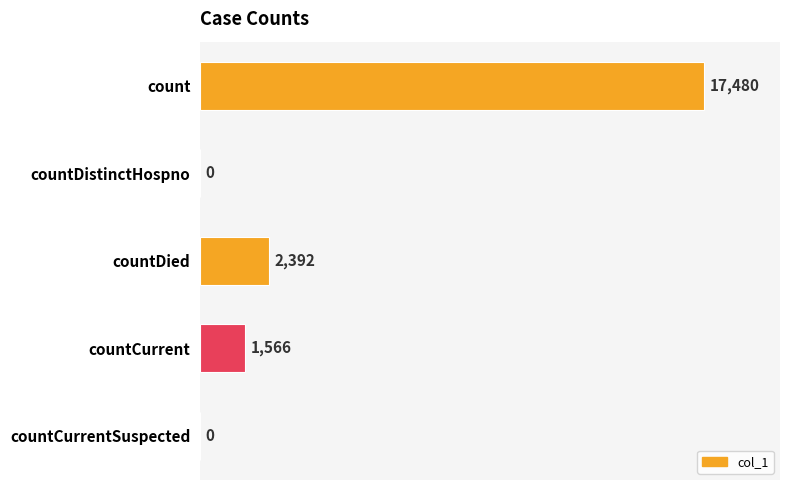

At which category does the chart reach its peak across all series?

count